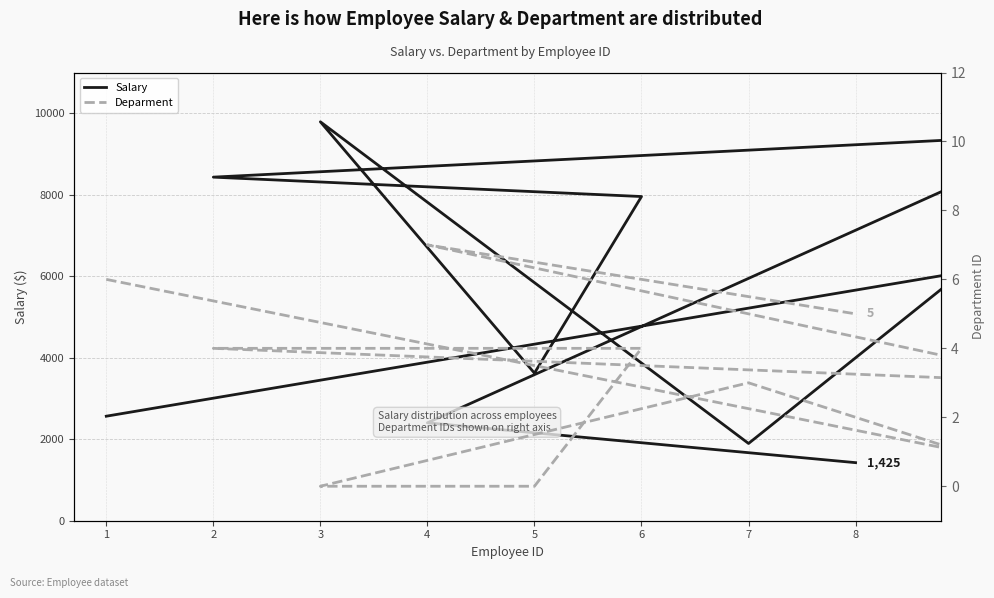

Where is the first local maximum for Deparment?

7